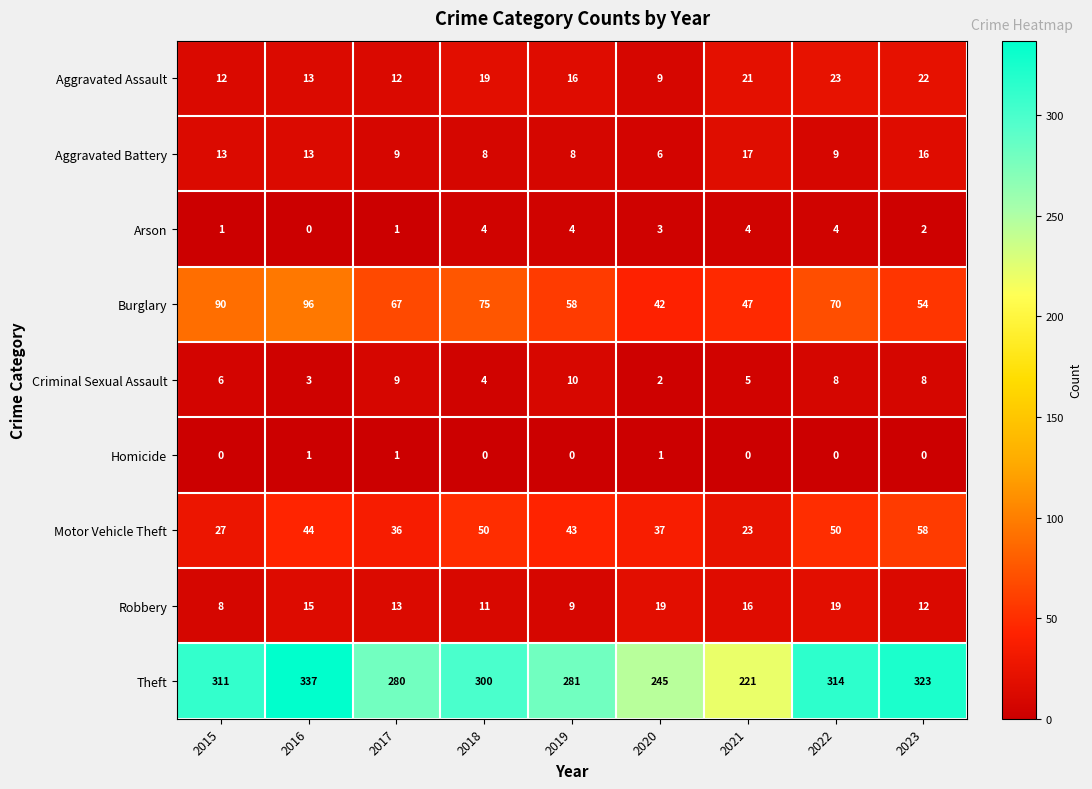

What is the spread (max minus min) of values at 2016?

337